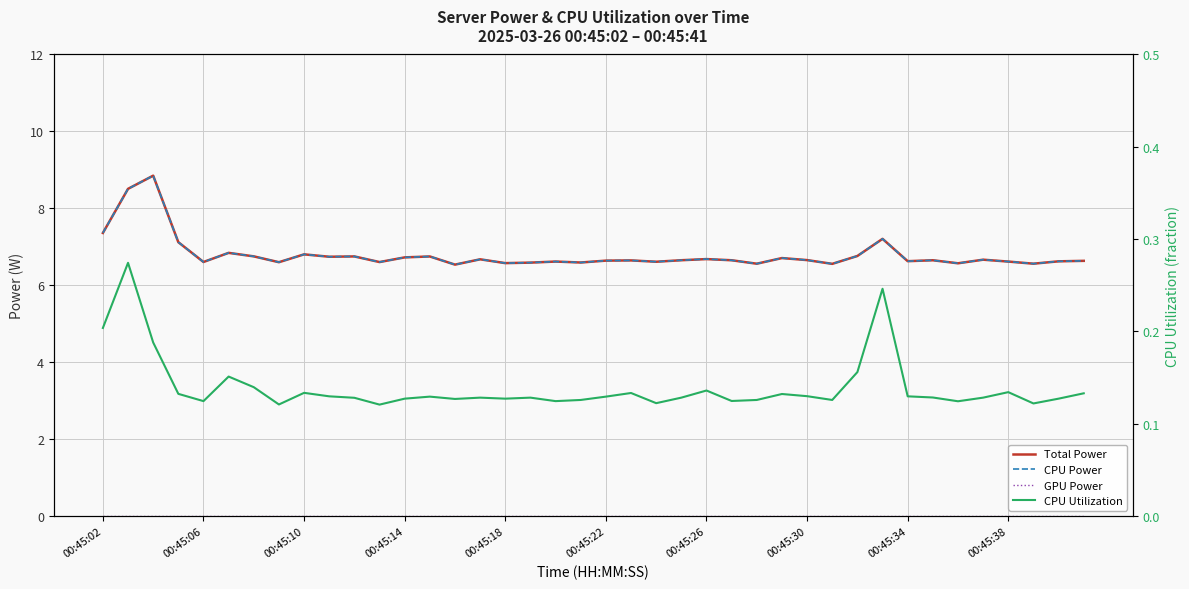

What position from the left is 00:45:18?

17